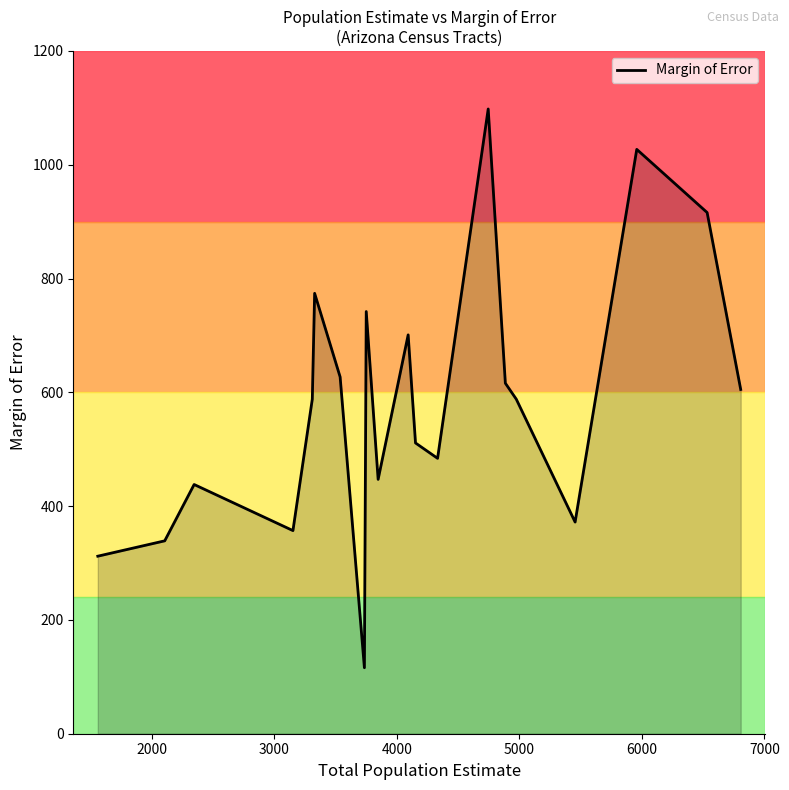

What is the maximum value shown in the chart?

1098